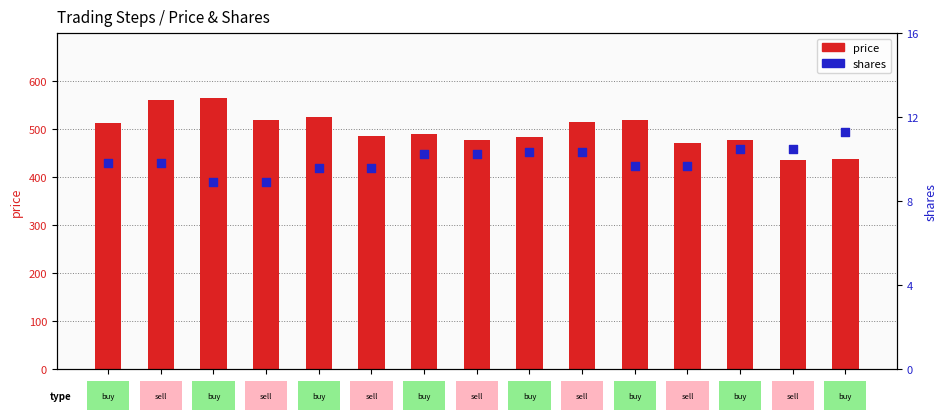

At which category is the sum across all series the highest?

12